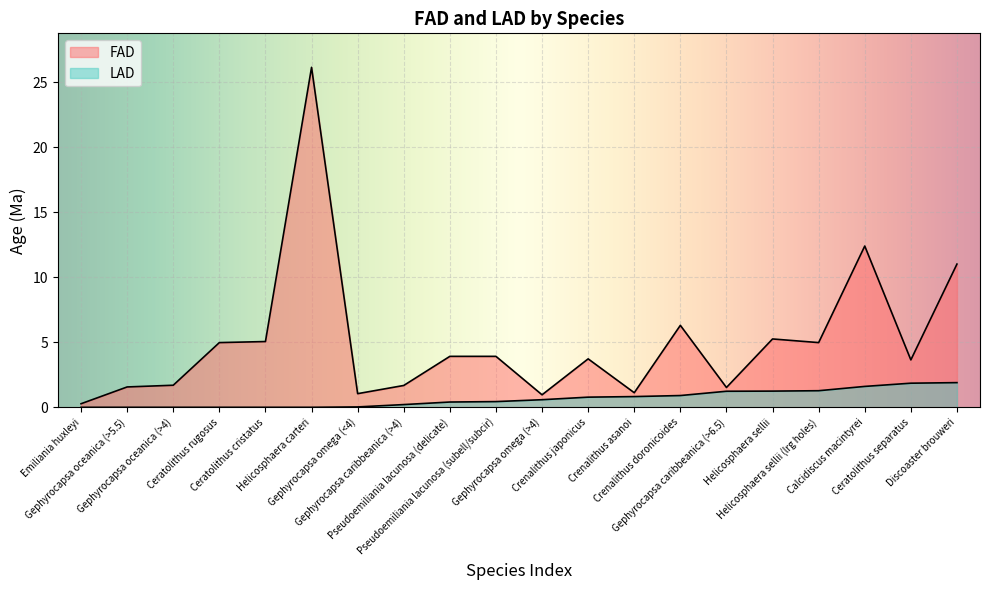

Which series has the largest total across all categories?

FAD